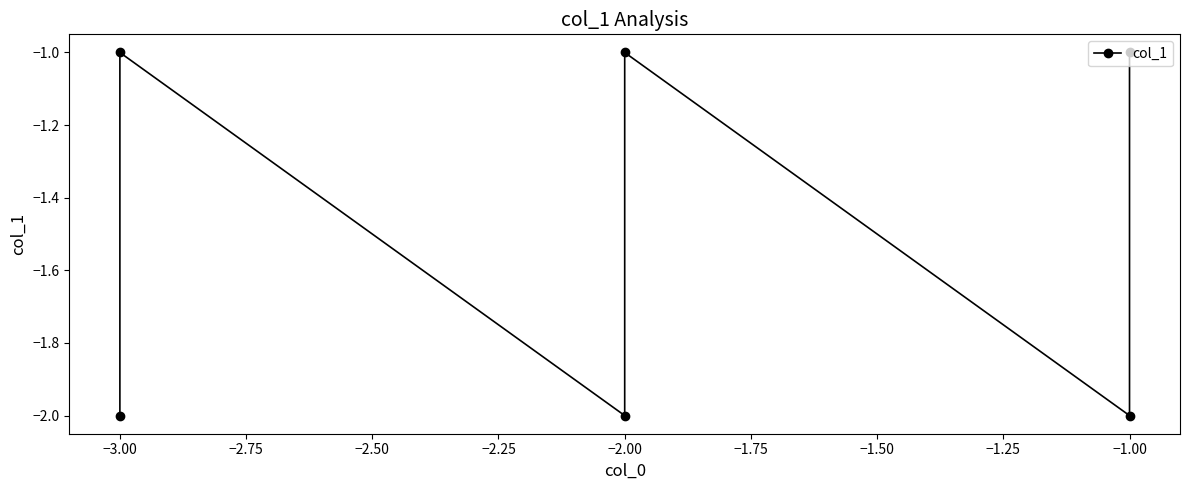

What value does the data have at −1.00?

-1